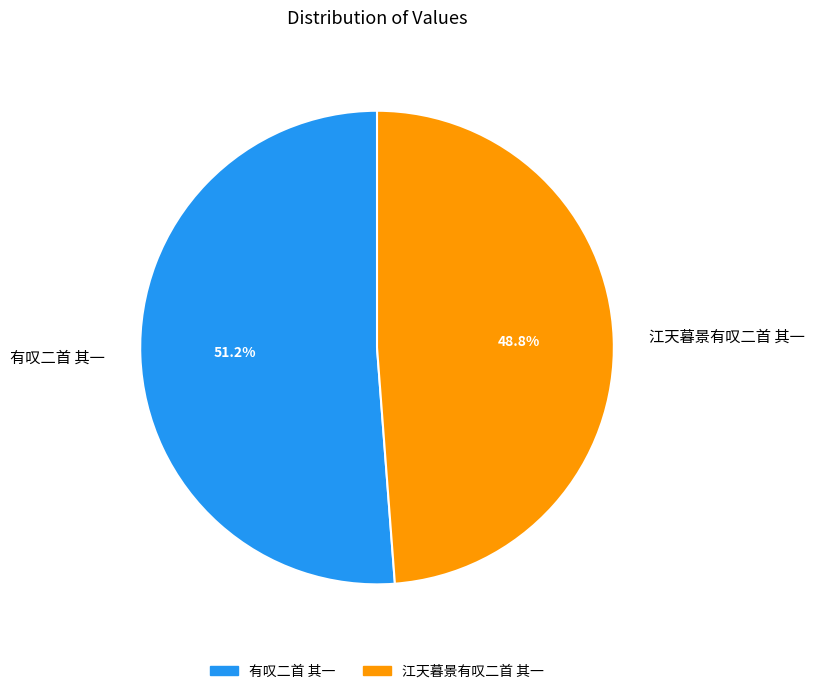

How many slices are in this pie chart?

2